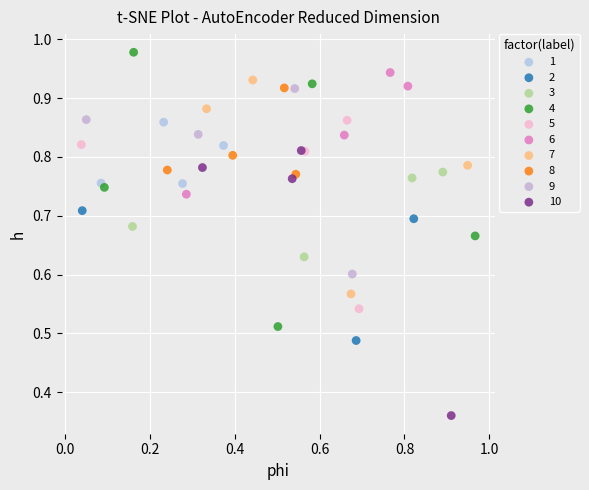

Which series reaches the minimum Y coordinate?

10